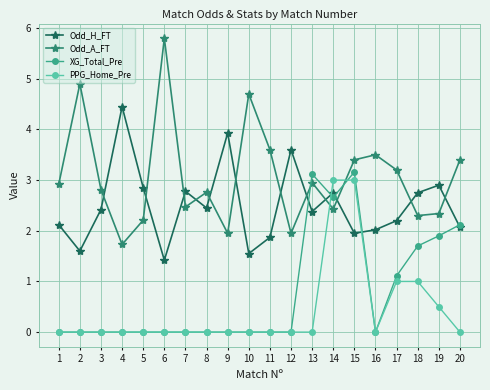

What is the lowest value of the Odd_A_FT series?

1.7